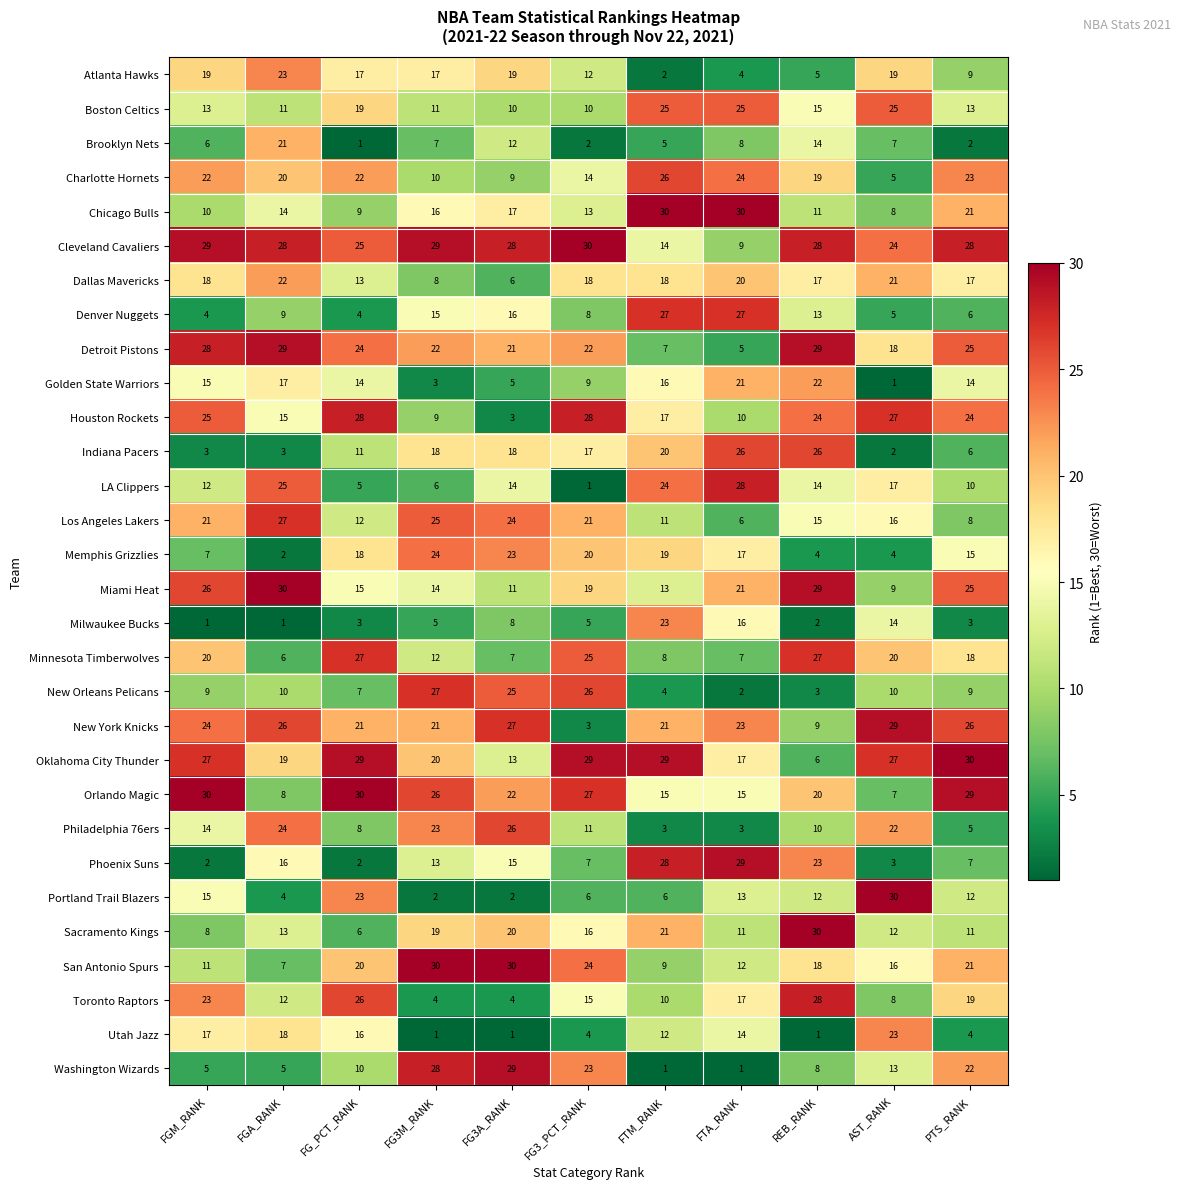

What is the sum of the Houston Rockets values at REB_RANK and FTA_RANK?

34